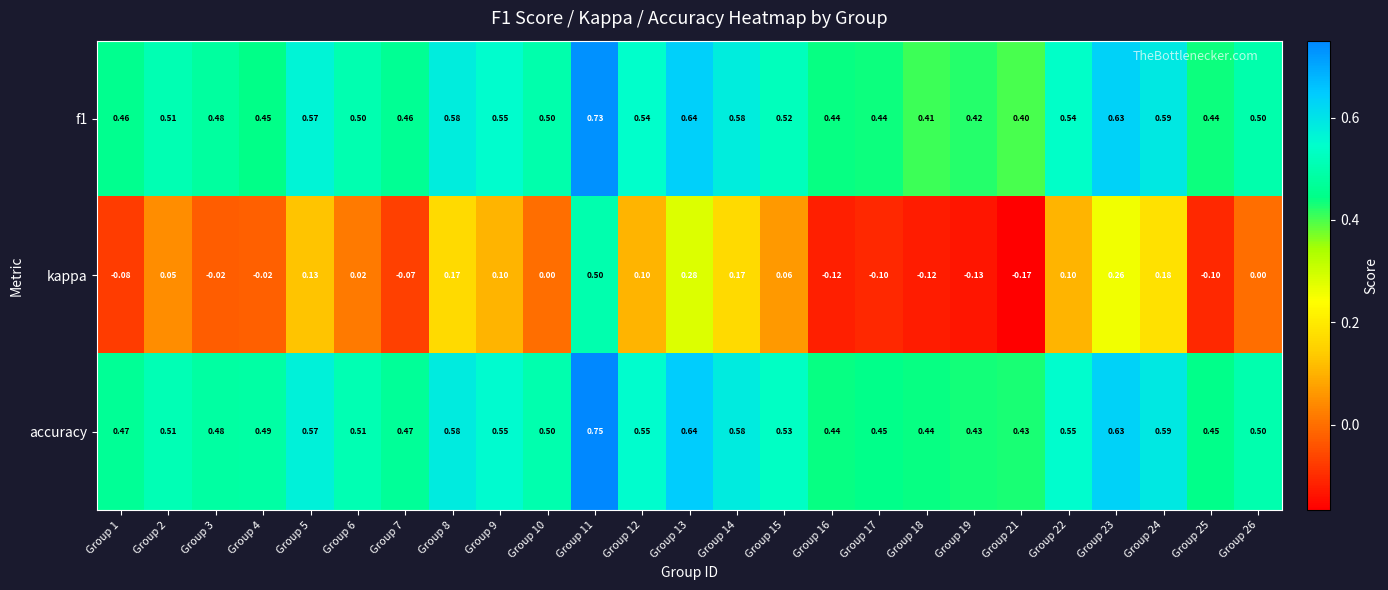

Which label corresponds to the smallest value in the chart?

Group 21